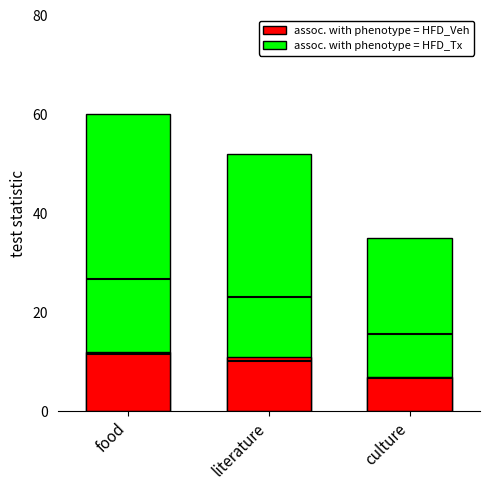

At how many categories does at least one series exceed 35?

2